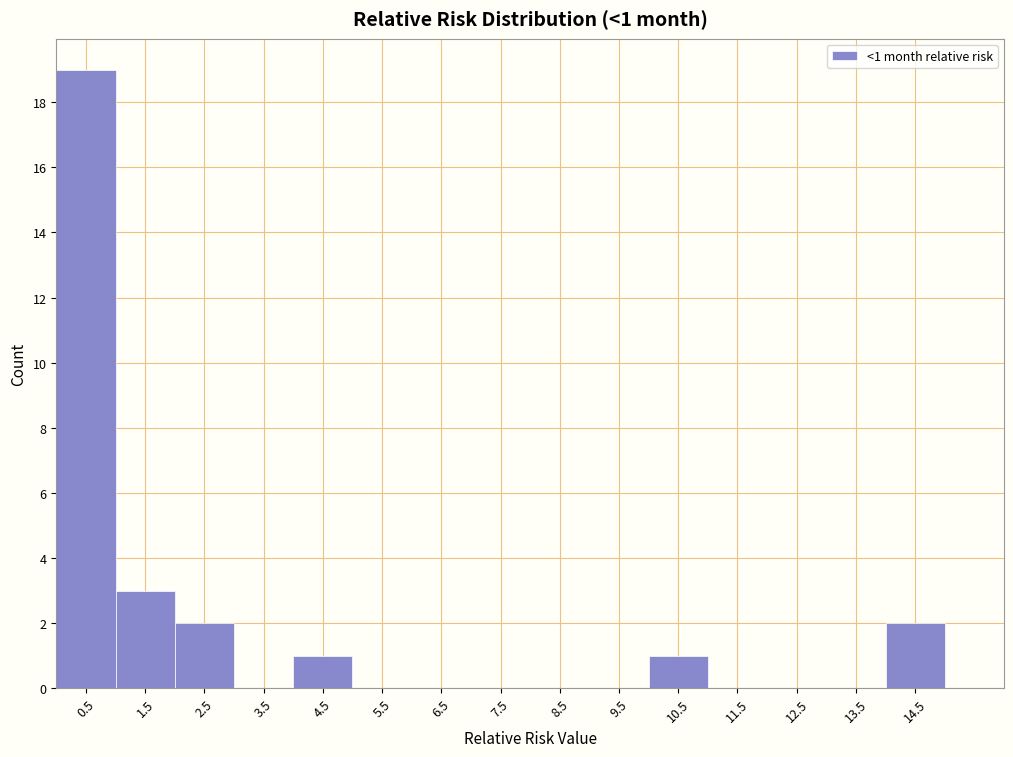

Reading left to right, transcribe all the data shown in this chart.

0.5=19	1.5=3	2.5=2	3.5=0	4.5=1	5.5=0	6.5=0	7.5=0	8.5=0	9.5=0	10.5=1	11.5=0	12.5=0	13.5=0	14.5=2